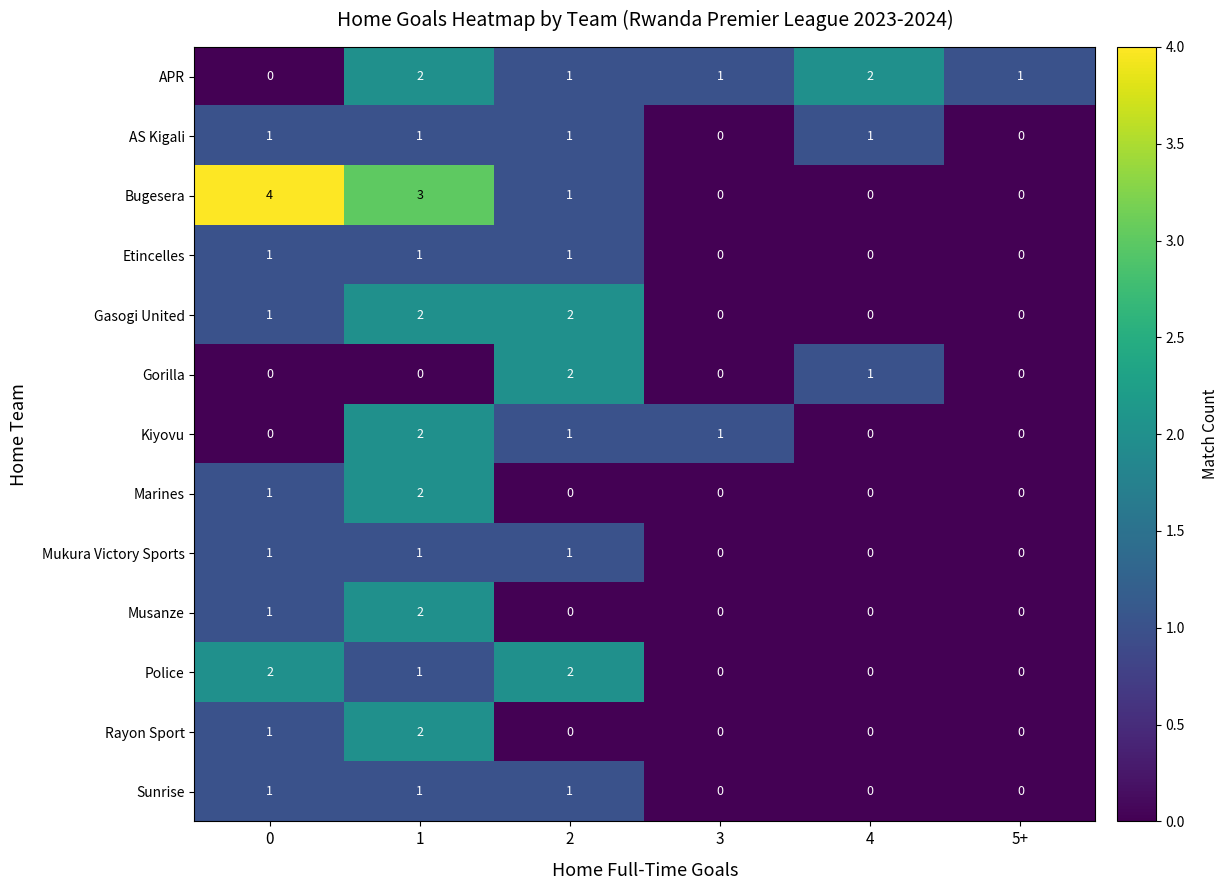

The value of APR at 0 is 0. True or false?

True